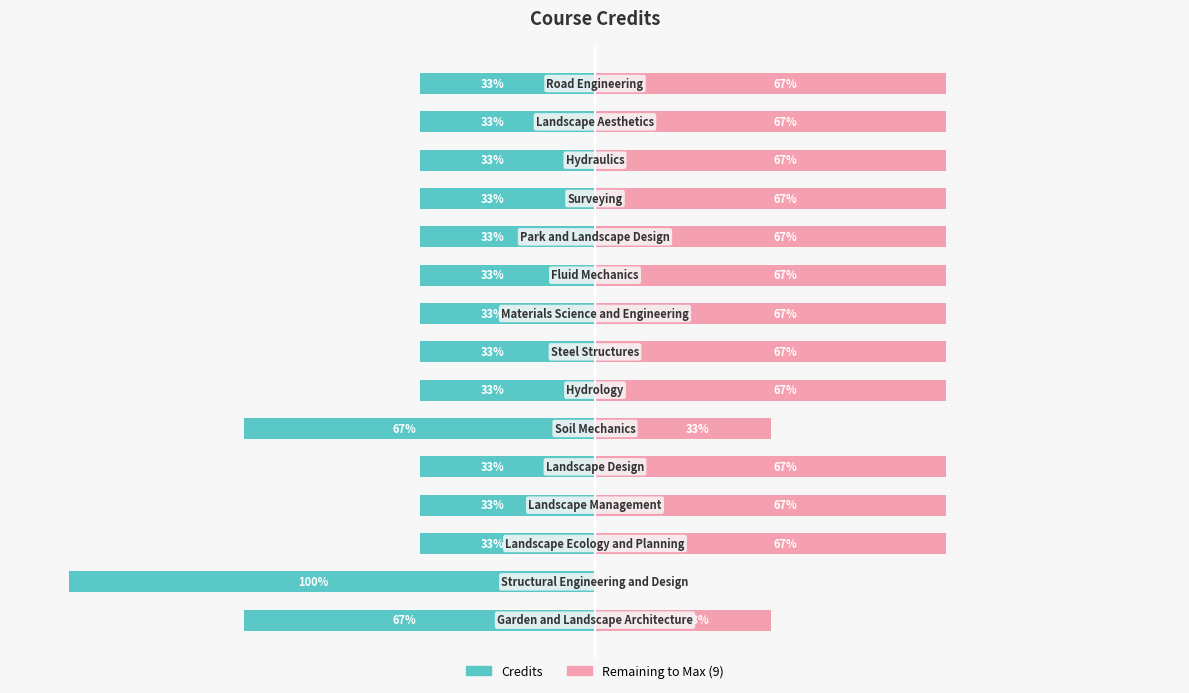

What is the sum of all Remaining values?

78